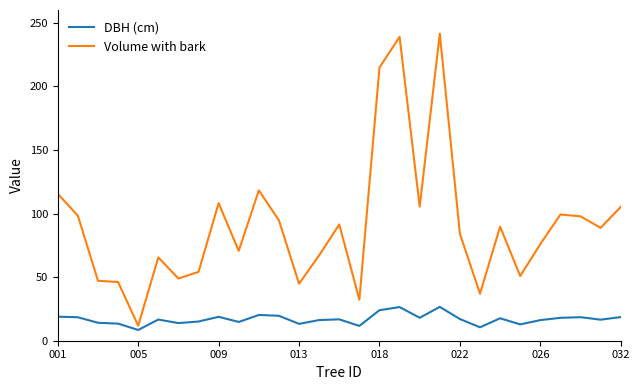

Which series has the largest total across all categories?

Volume with bark